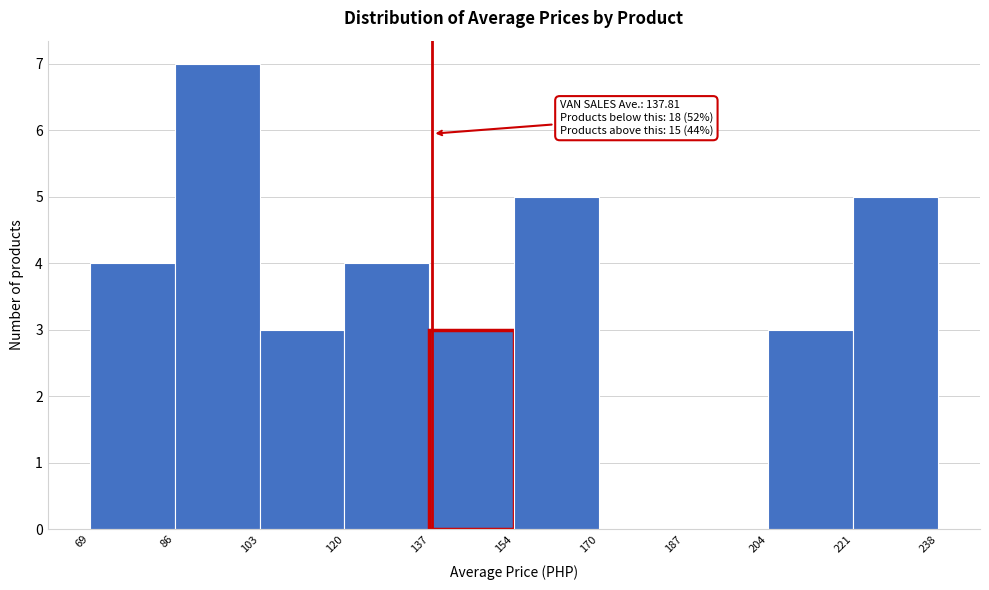

Over which range of the x-axis is the bar tallest?

86 to 103